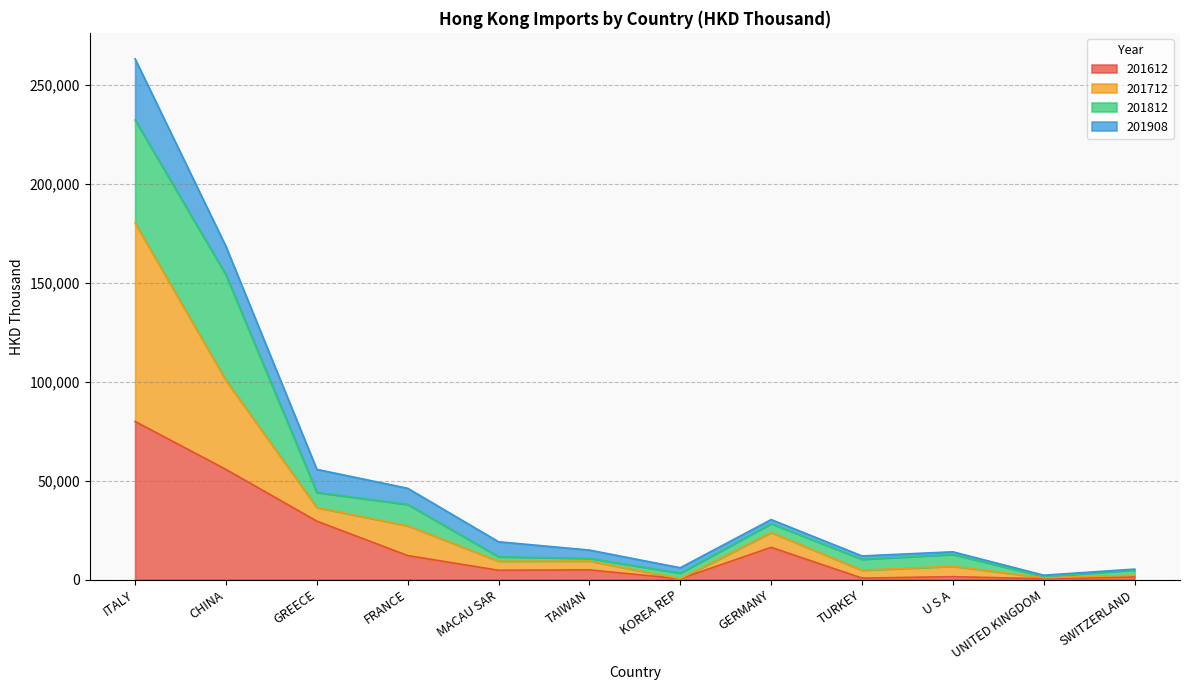

What is the total value across all series at TAIWAN?

14924.9